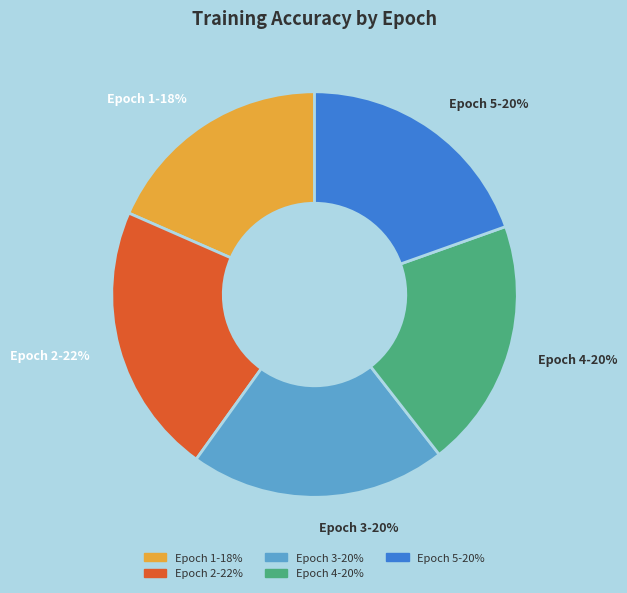

What is the largest slice in the pie chart?

Epoch 2